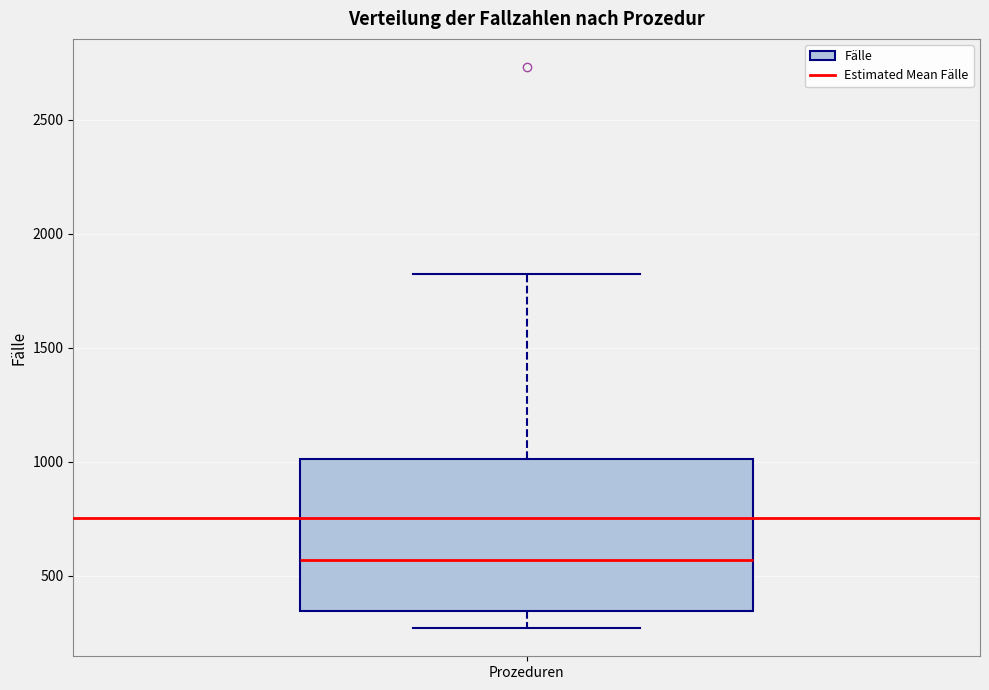

Read this box plot against the y-axis: the position of the median line, the range covered by the box, and the ends of both whiskers. The values are not printed on the chart, so give them approximately, as read against the axis.

median 550, box 350 to 1000, whiskers 250 to 1850